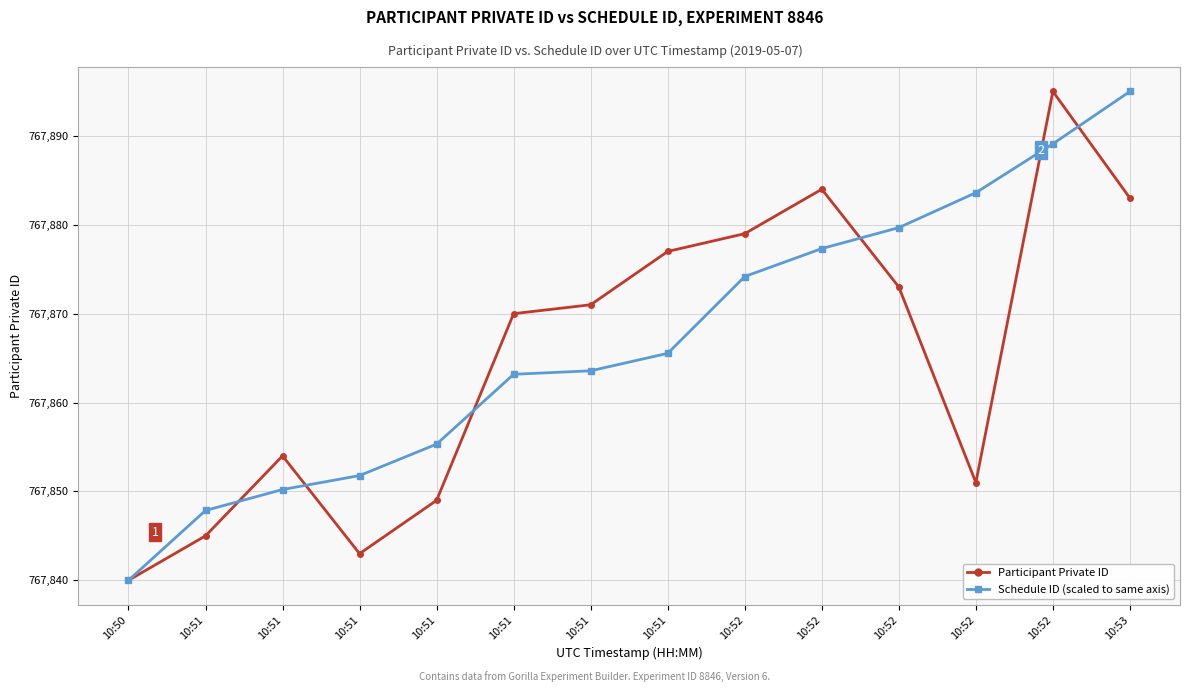

How many lines are shown in the chart?

2